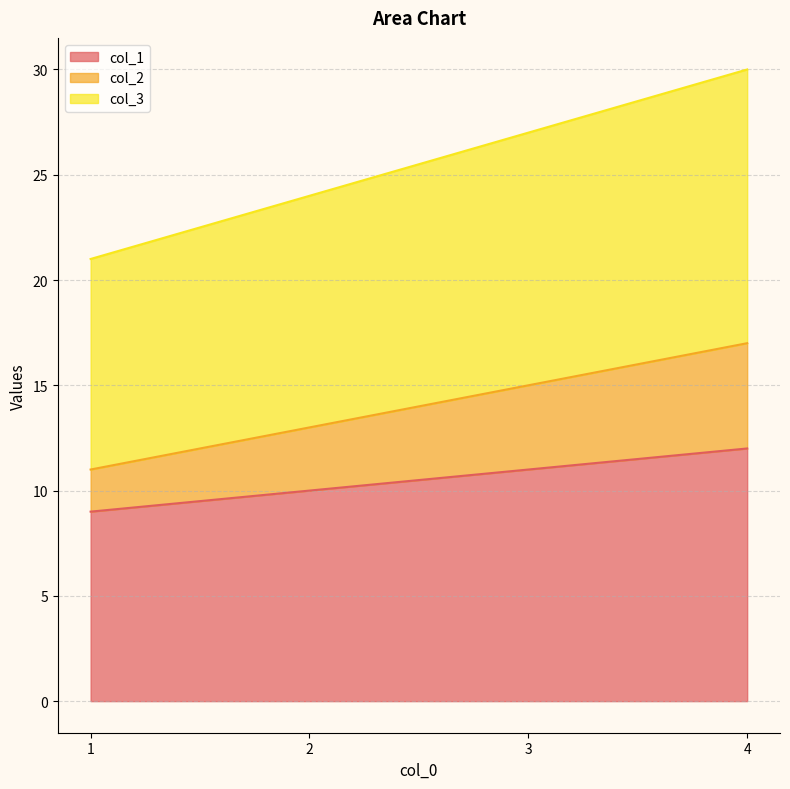

Reading right to left, extract all data points from this chart.

col_1: 12	11	10	9
col_2: 17	15	13	11
col_3: 30	27	24	21